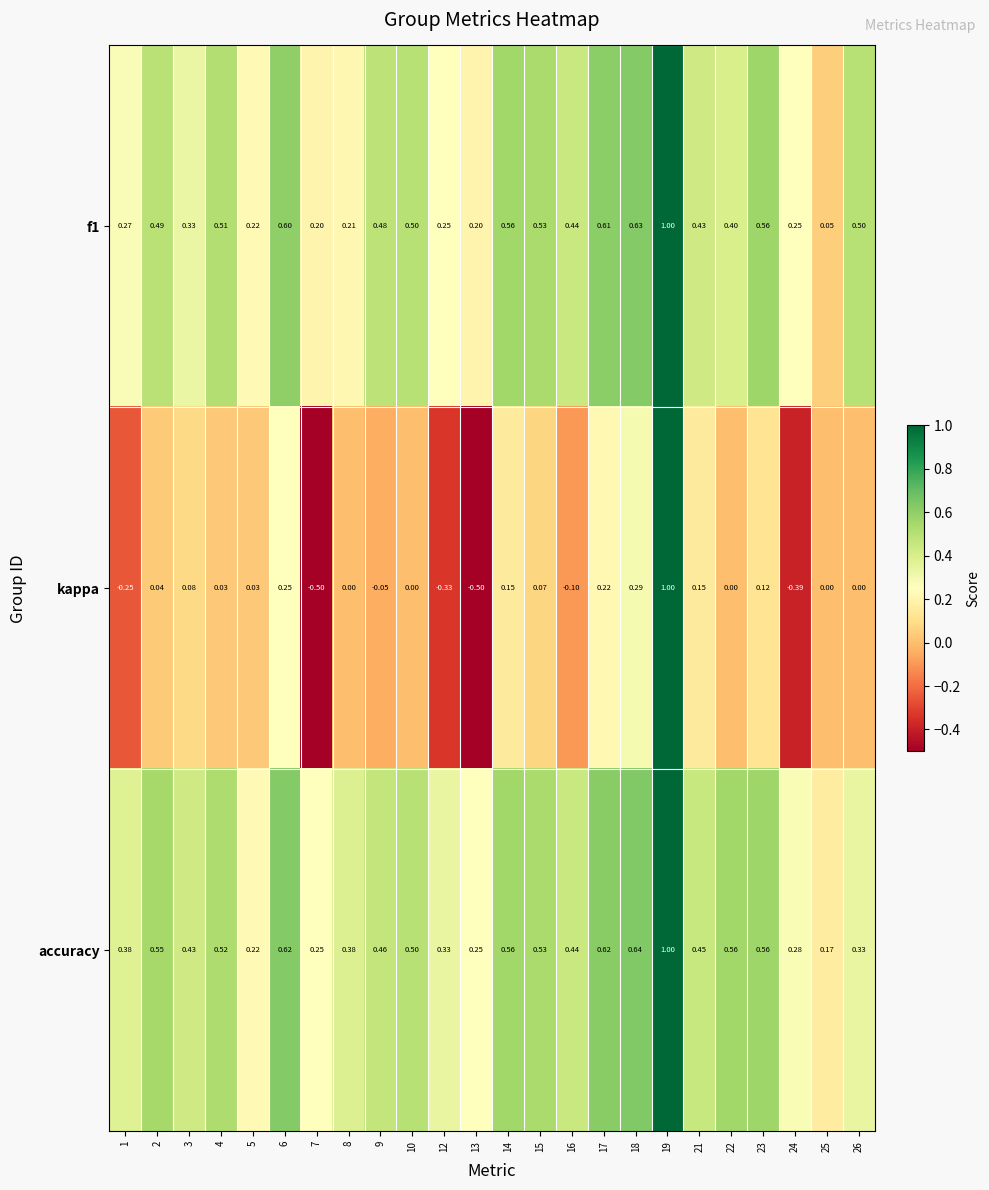

What is the total value across all series at 25?

0.2